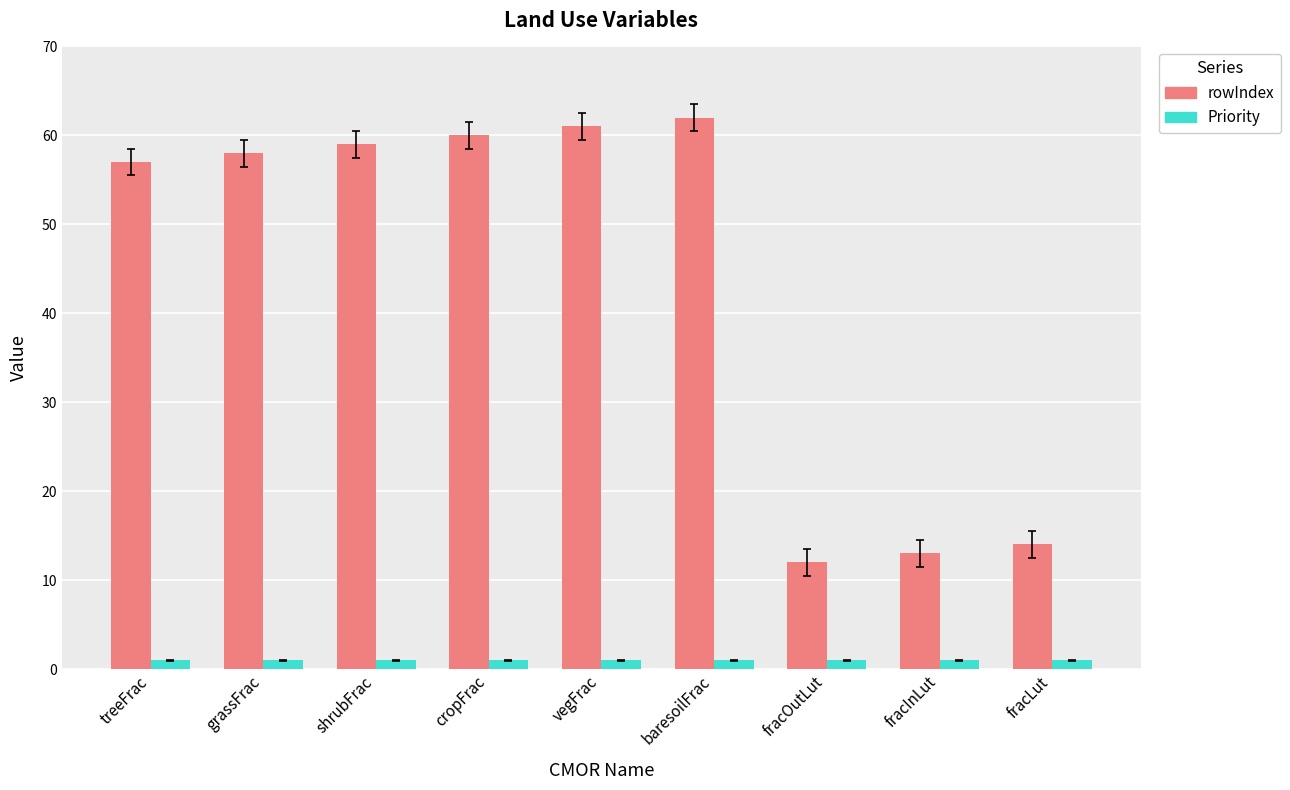

List the labels in order of rowIndex value, smallest first.

fracOutLut, fracInLut, fracLut, treeFrac, grassFrac, shrubFrac, cropFrac, vegFrac, baresoilFrac